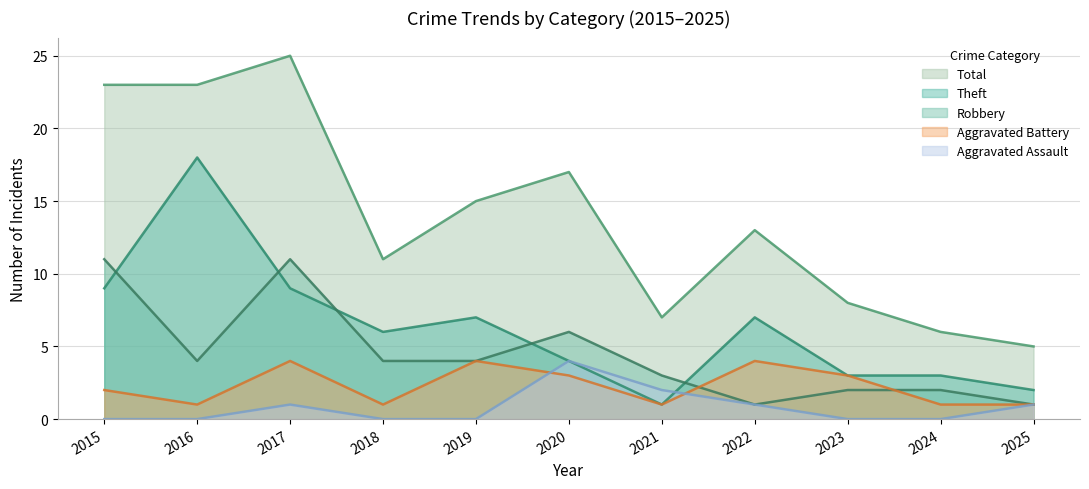

How many lines are shown in the chart?

5